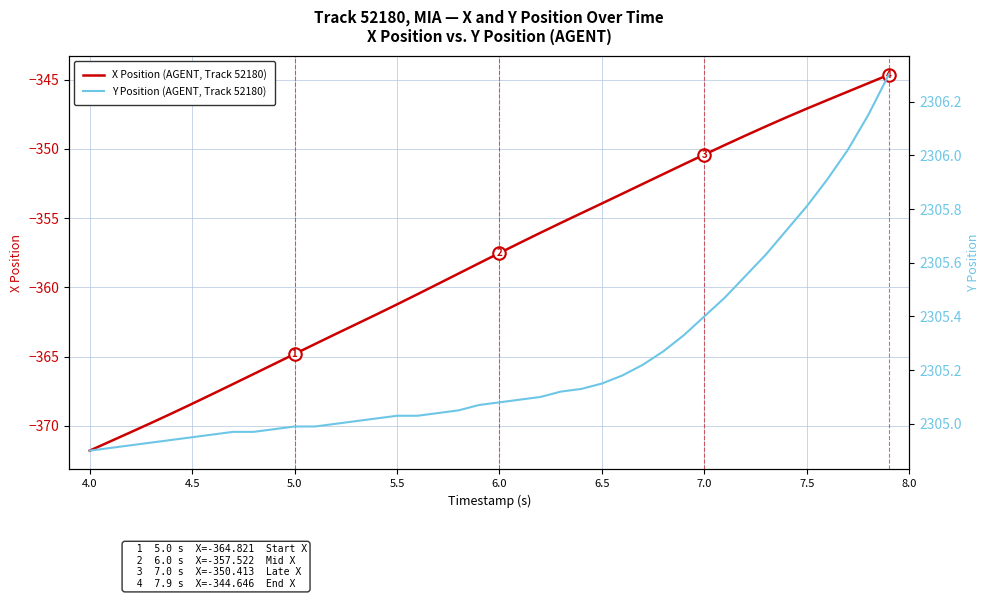

What is the lowest value of the X Position (AGENT, Track 52180) series?

-371.8